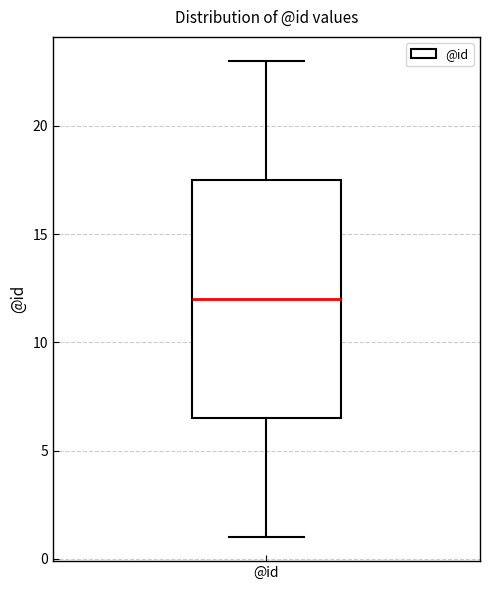

Read this box plot against the y-axis: the position of the median line, the range covered by the box, and the ends of both whiskers. The values are not printed on the chart, so give them approximately, as read against the axis.

median 12.0, box 6.5 to 17.5, whiskers 1.0 to 23.0